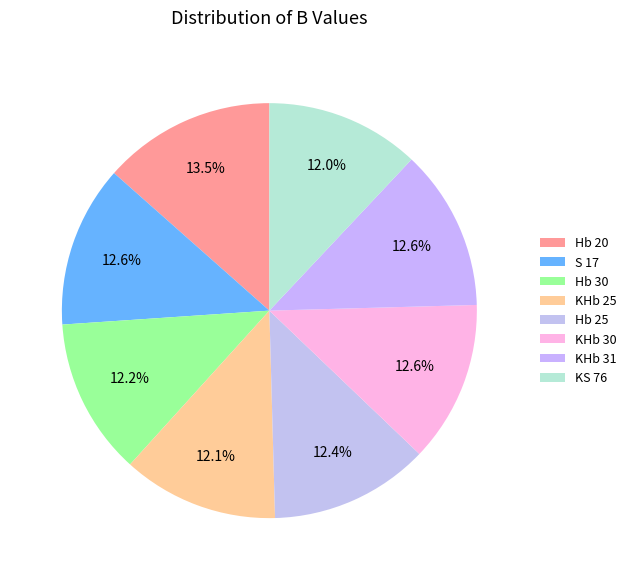

What percentage is the KHb 31 slice, to the nearest percent?

13%